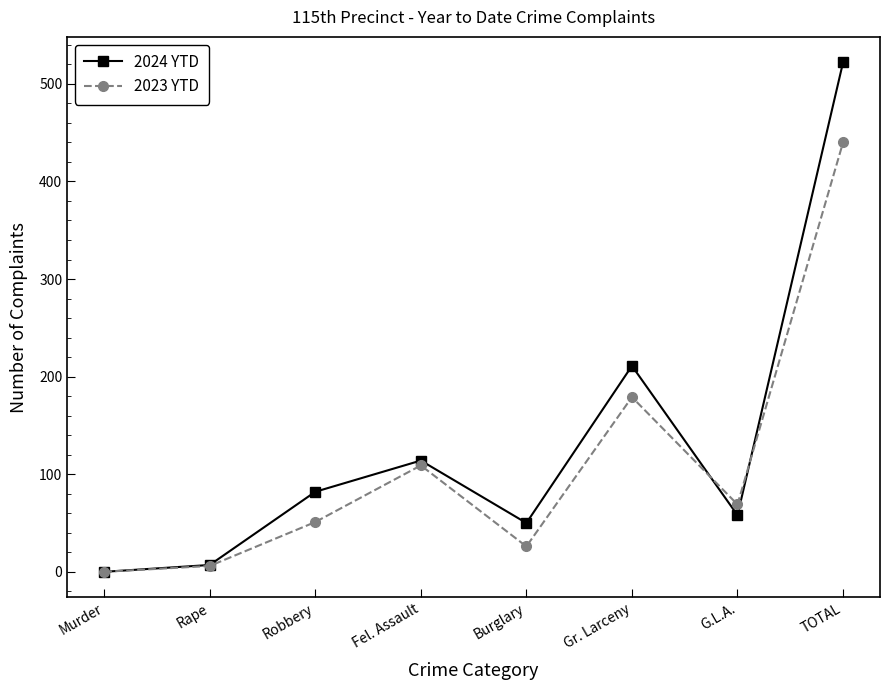

Which category has the highest value in the 2023 YTD series?

TOTAL